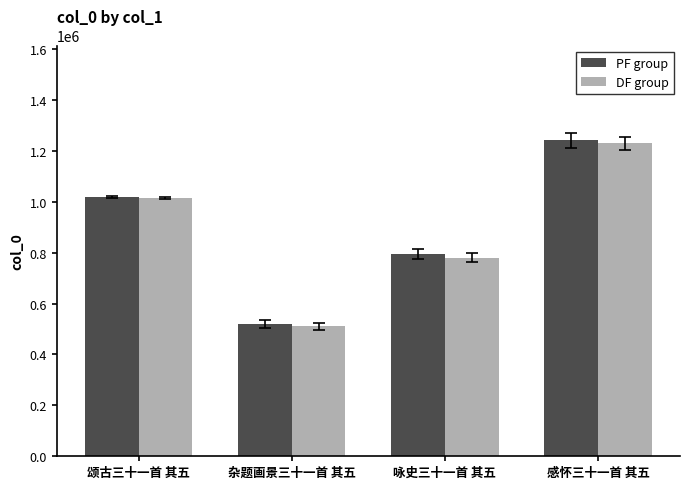

Which series changed the most between 颂古三十一首 其五 and 杂题画景三十一首 其五?

DF group